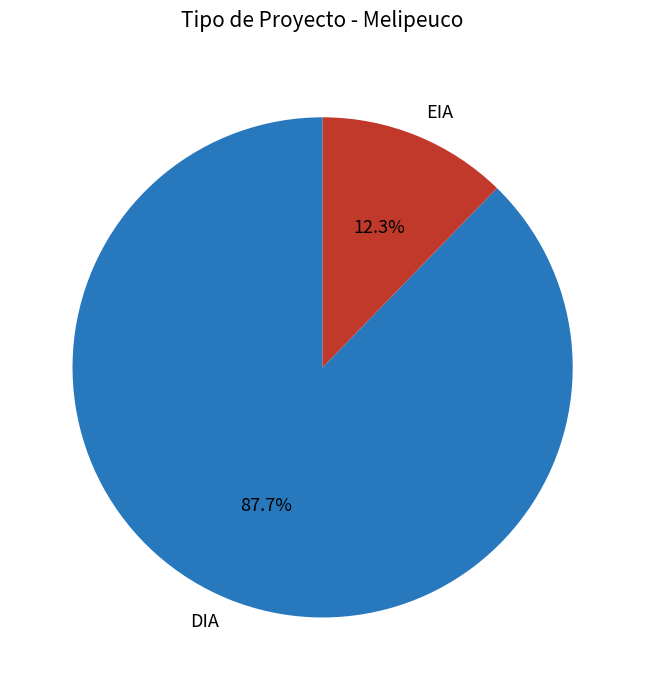

To the nearest percent, what portion does DIA represent?

88%